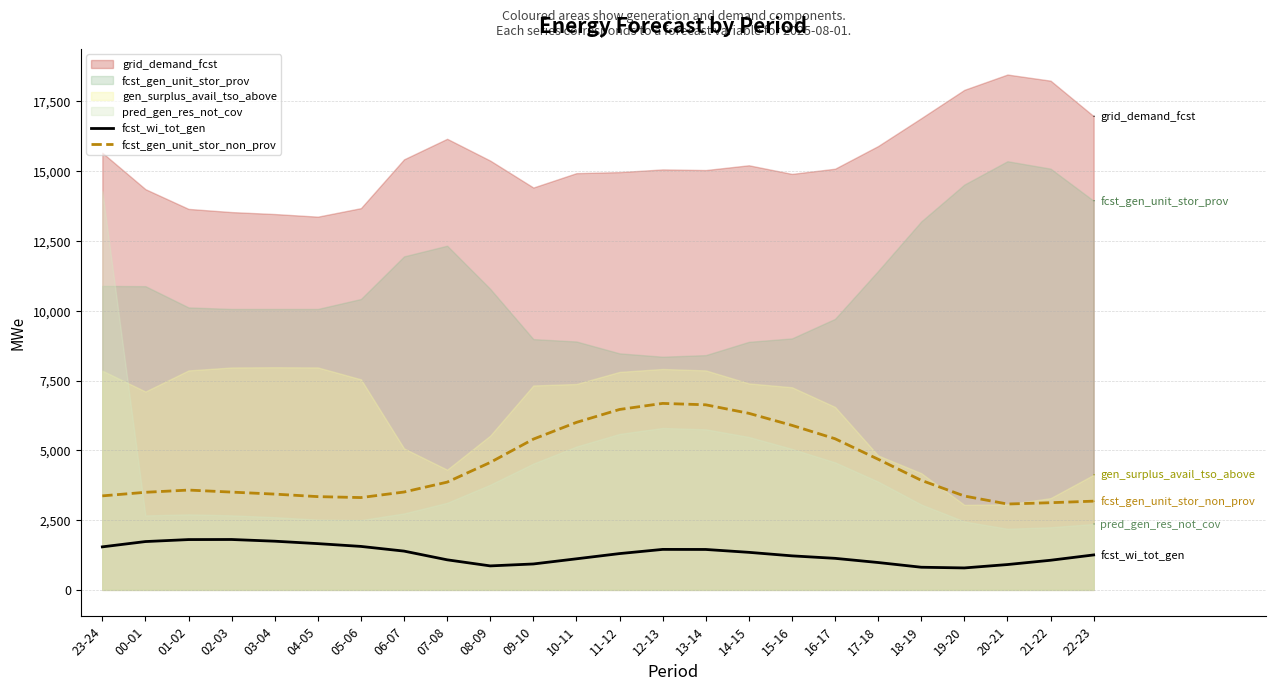

True or false: fcst_gen_unit_stor_non_prov and fcst_wi_tot_gen intersect in this chart.

False